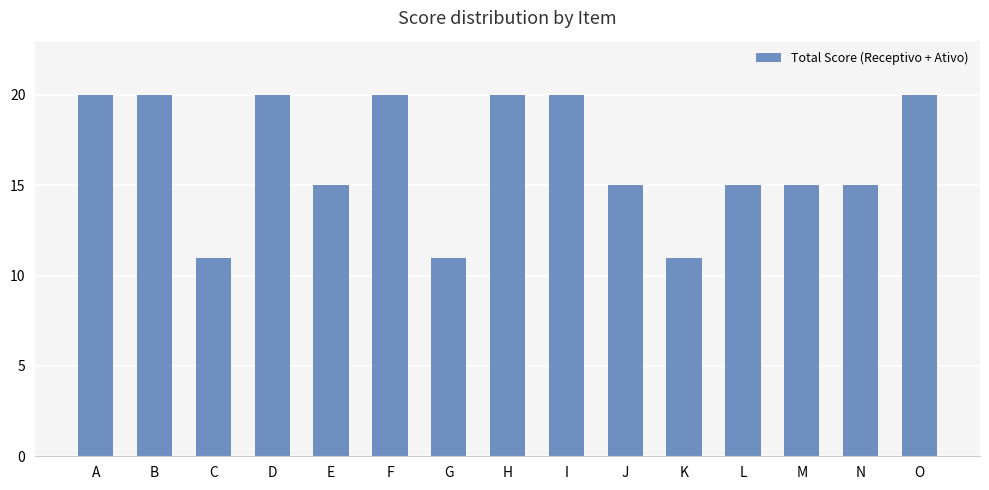

What is the ratio of the value at B to the value at I?

1.0